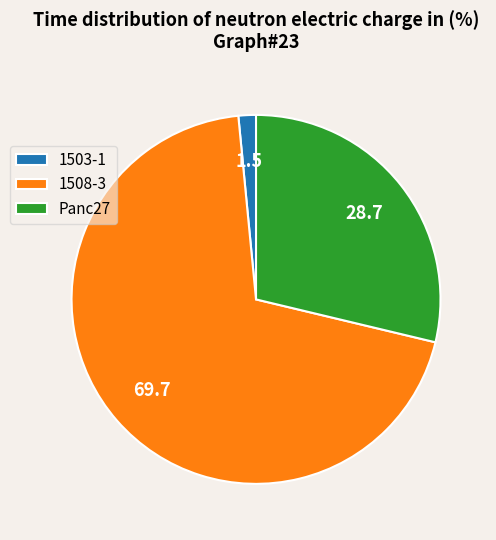

Is it true that Panc27 is 41% of the pie?

False